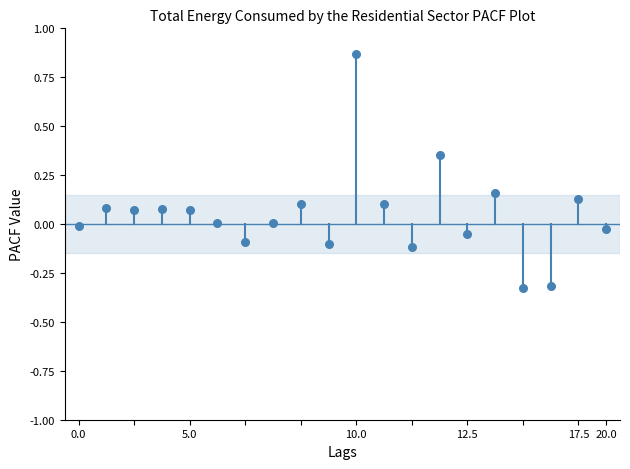

What is the range of Y values (max minus min)?

1.2